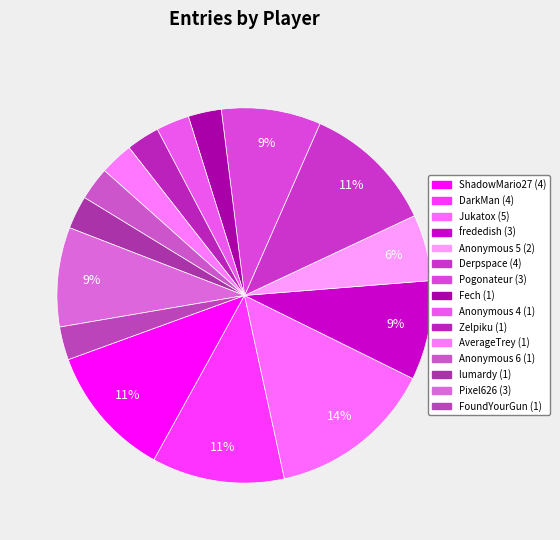

Which category has the biggest portion of the pie?

Jukatox